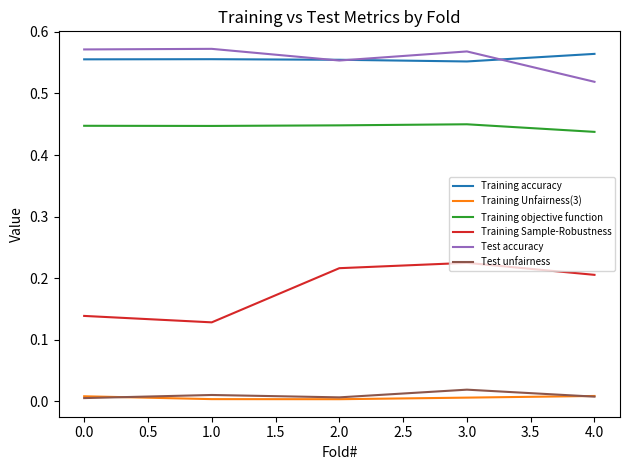

The value of Training Sample-Robustness at 3.0 is 0.4. True or false?

False